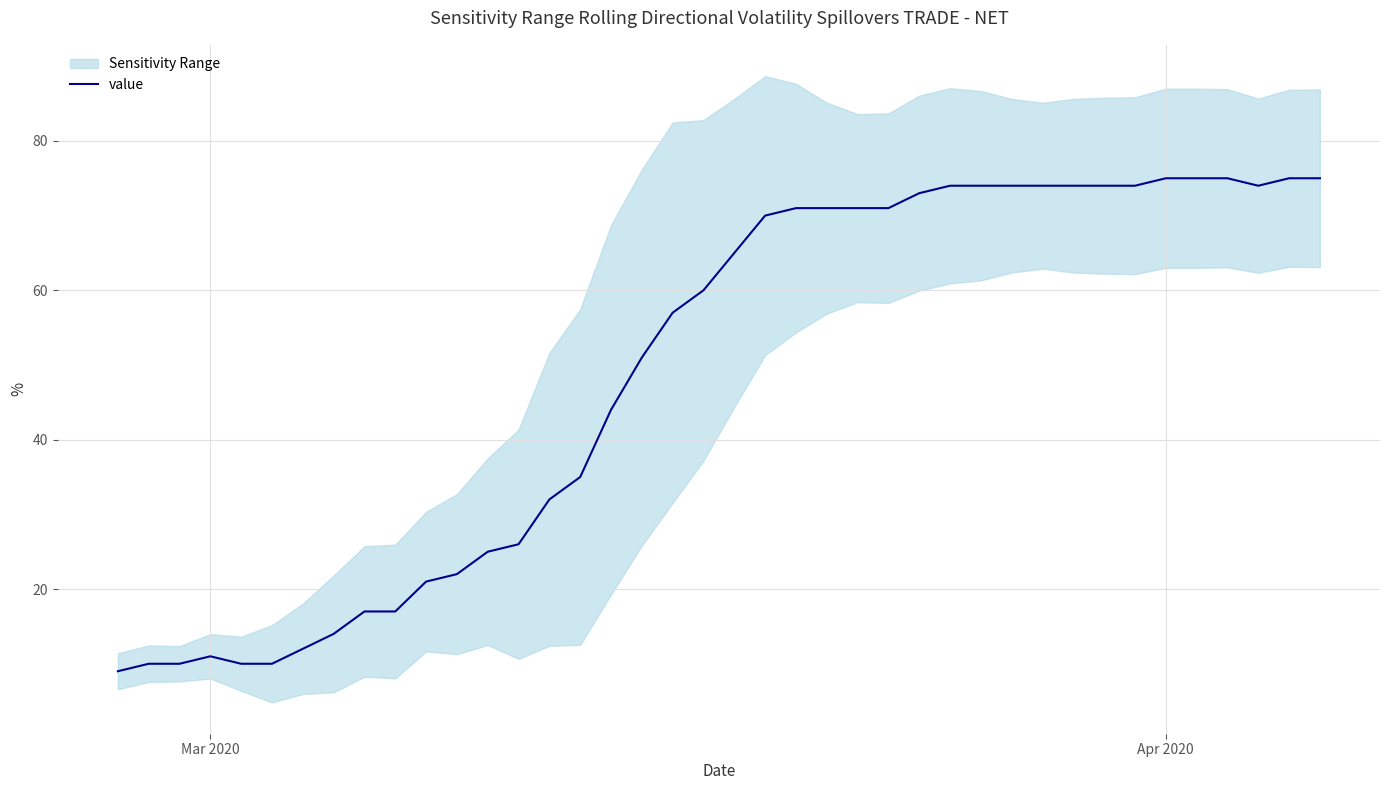

How many categories are shown in the chart?

40